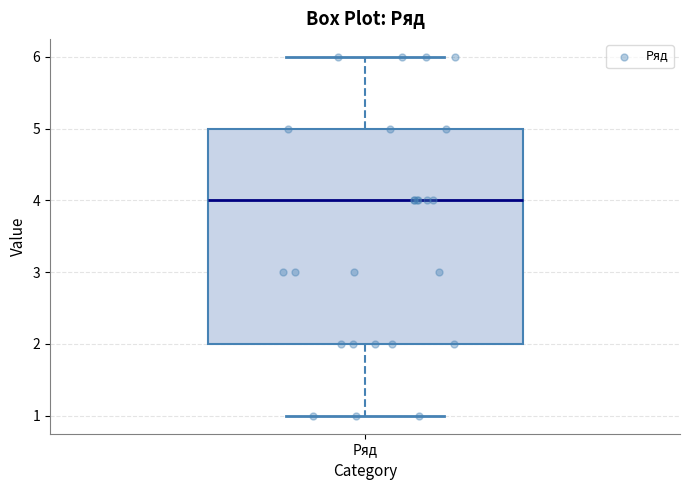

Read this box plot against the y-axis: the position of the median line, the range covered by the box, and the ends of both whiskers. The values are not printed on the chart, so give them approximately, as read against the axis.

median 4, box 2 to 5, whiskers 1 to 6